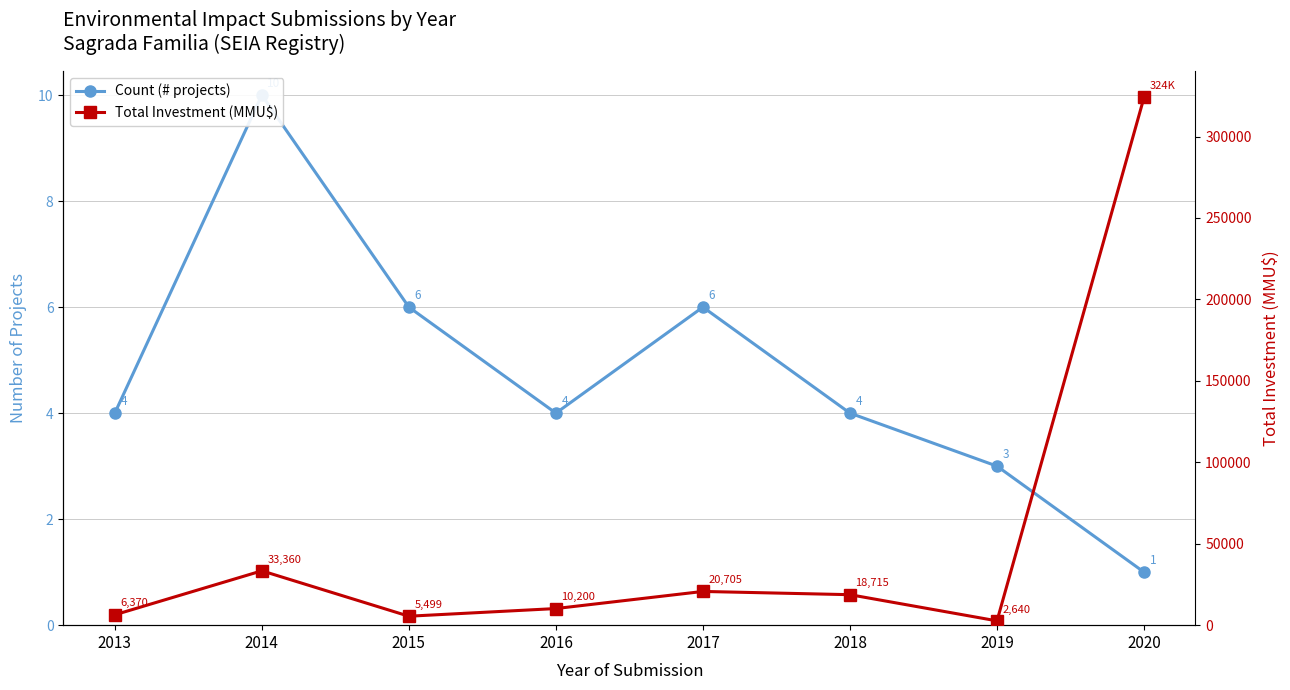

True or false: Total Investment (MMU$) and Count (# projects) cross at least once.

False